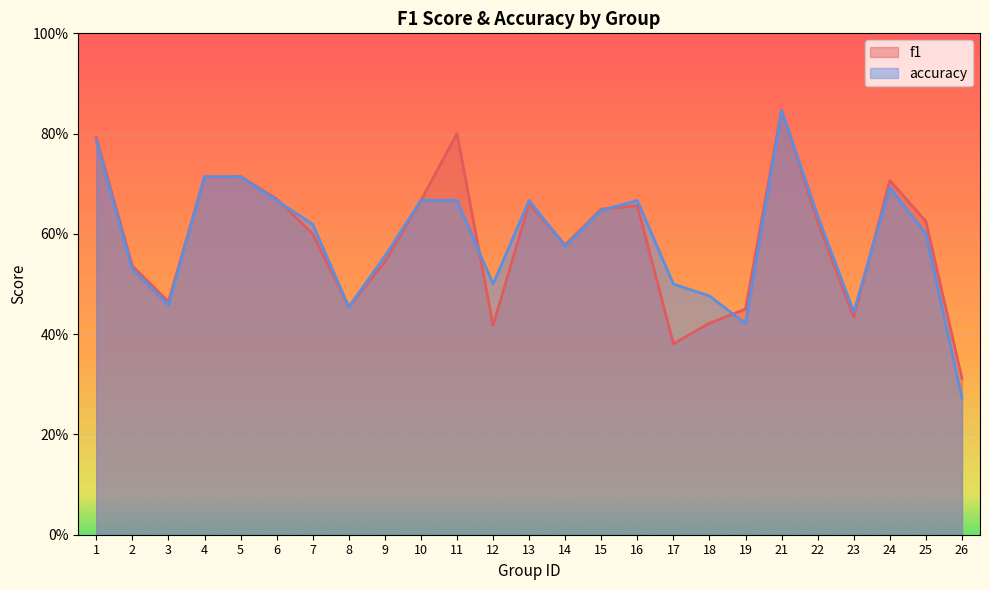

At which category is the sum across all series the highest?

21